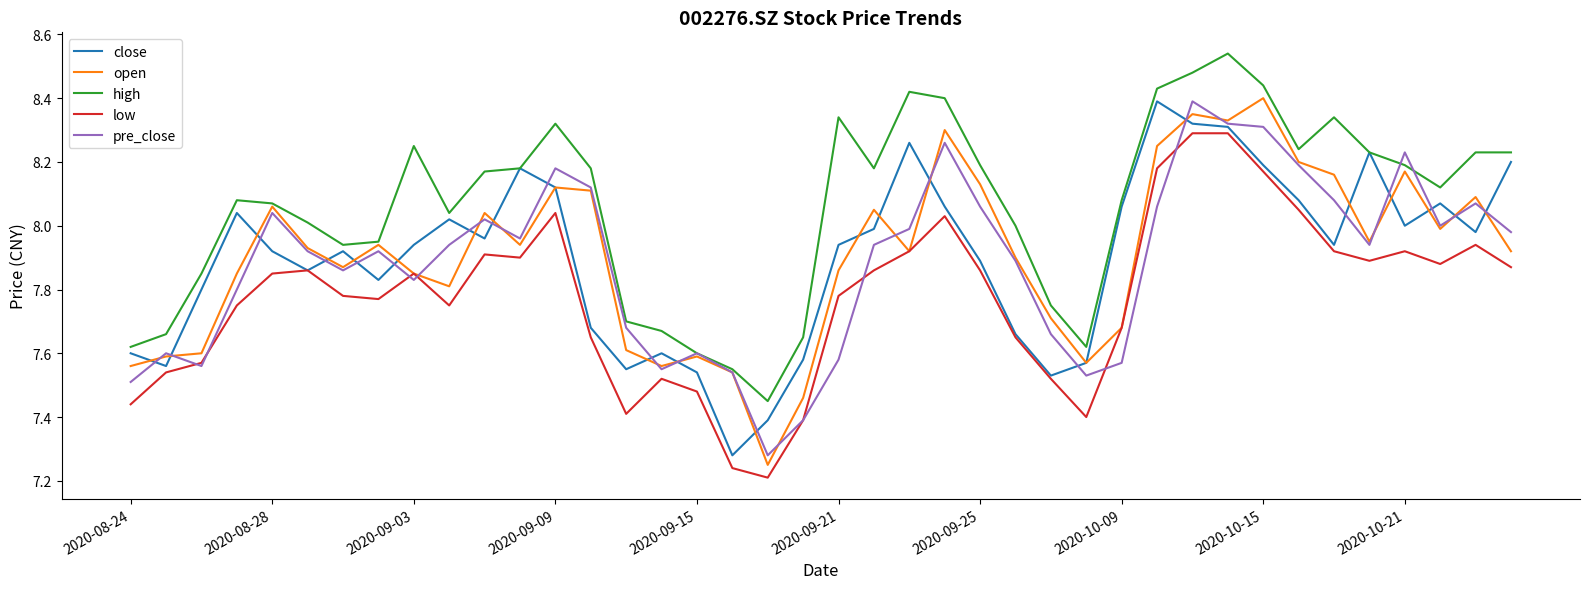

True or false: high and low cross at least once.

False